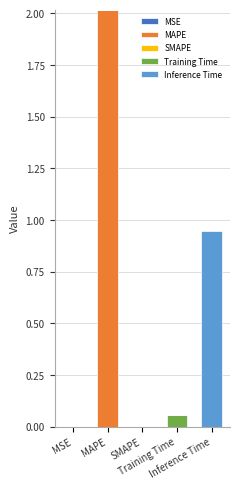

Does the chart contain stacked bars?

Yes